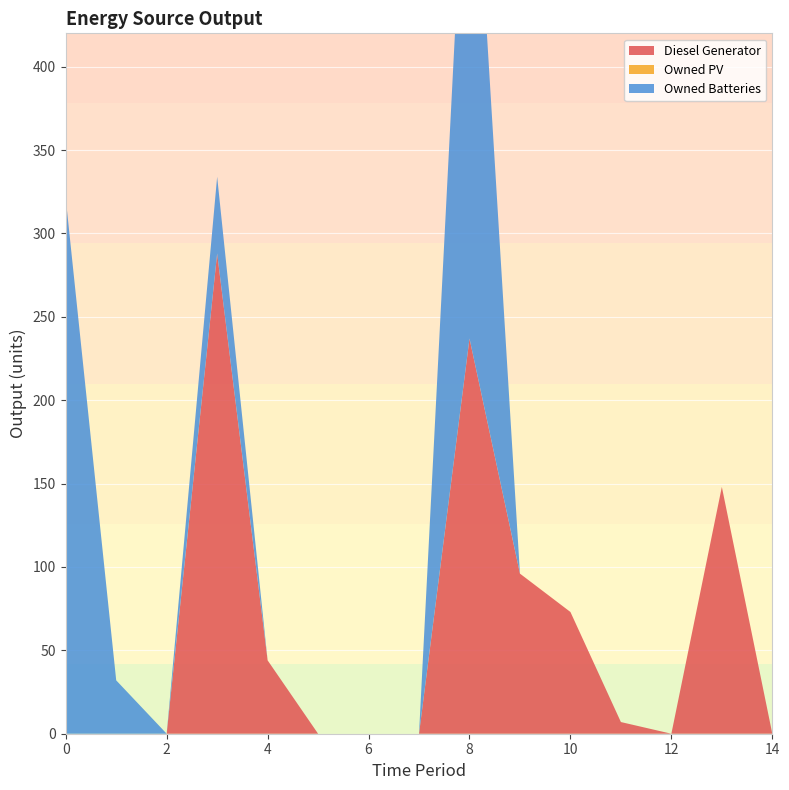

Reading left to right, list all the values displayed in this chart.

Diesel Generator: 0	0	0	288	44	0	0	0	237	96	73	7	0	148	0
Owned PV: 0	0	0	0	0	0	0	0	0	0	0	0	0	0	0
Owned Batteries: 321	32	0	46	0	0	0	0	353	0	0	0	0	0	0